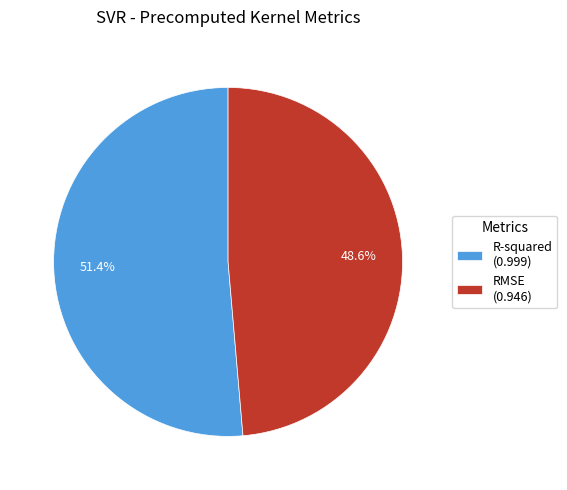

Count the number of slices in the pie.

2